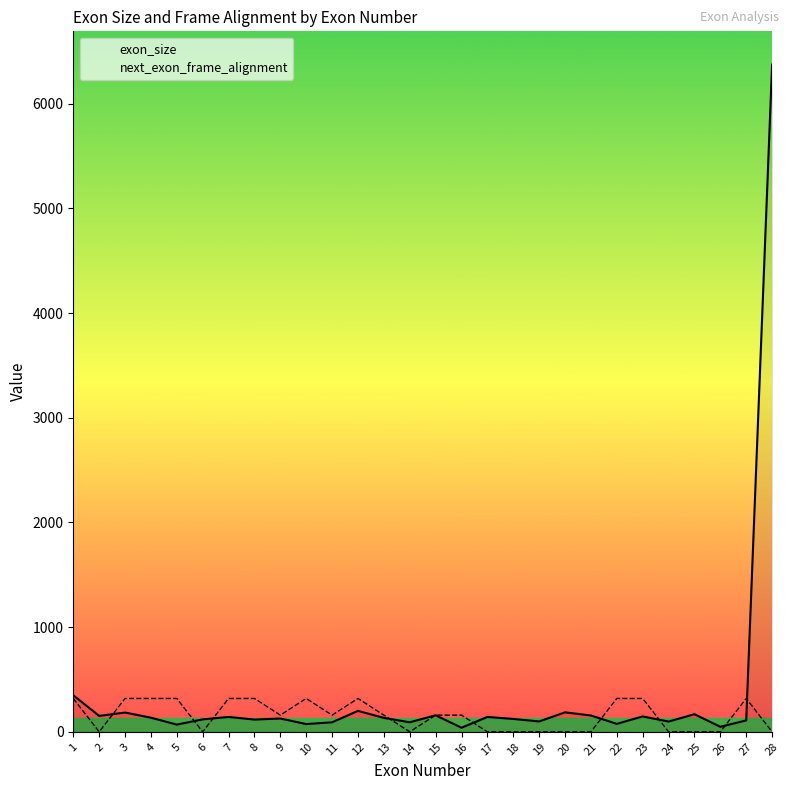

How many positive values does the next_exon_frame_alignment series have?

16